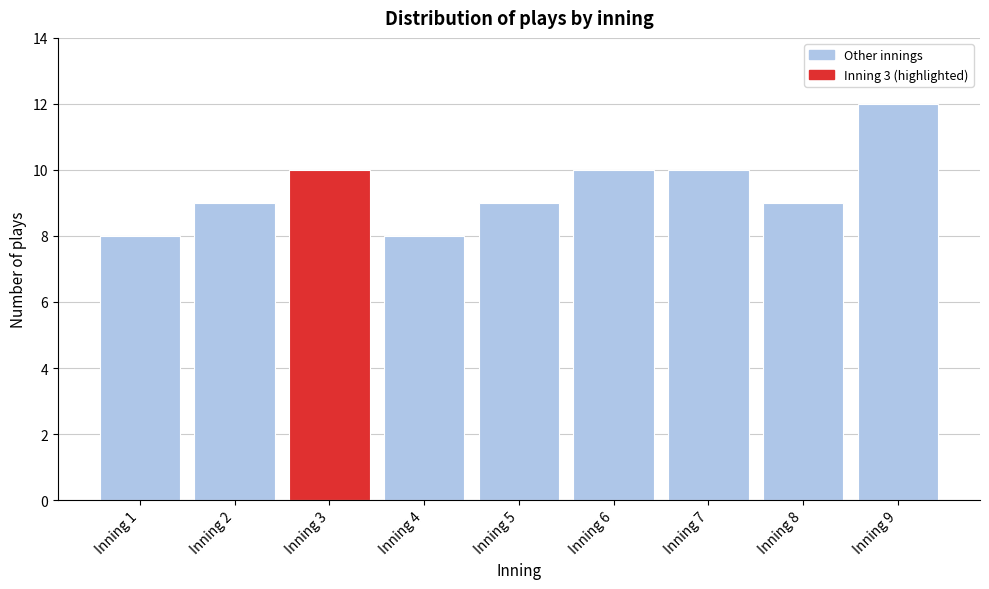

Reading left to right, what are all the values shown in this chart?

Inning 1=8	Inning 2=9	Inning 3=10	Inning 4=8	Inning 5=9	Inning 6=10	Inning 7=10	Inning 8=9	Inning 9=12